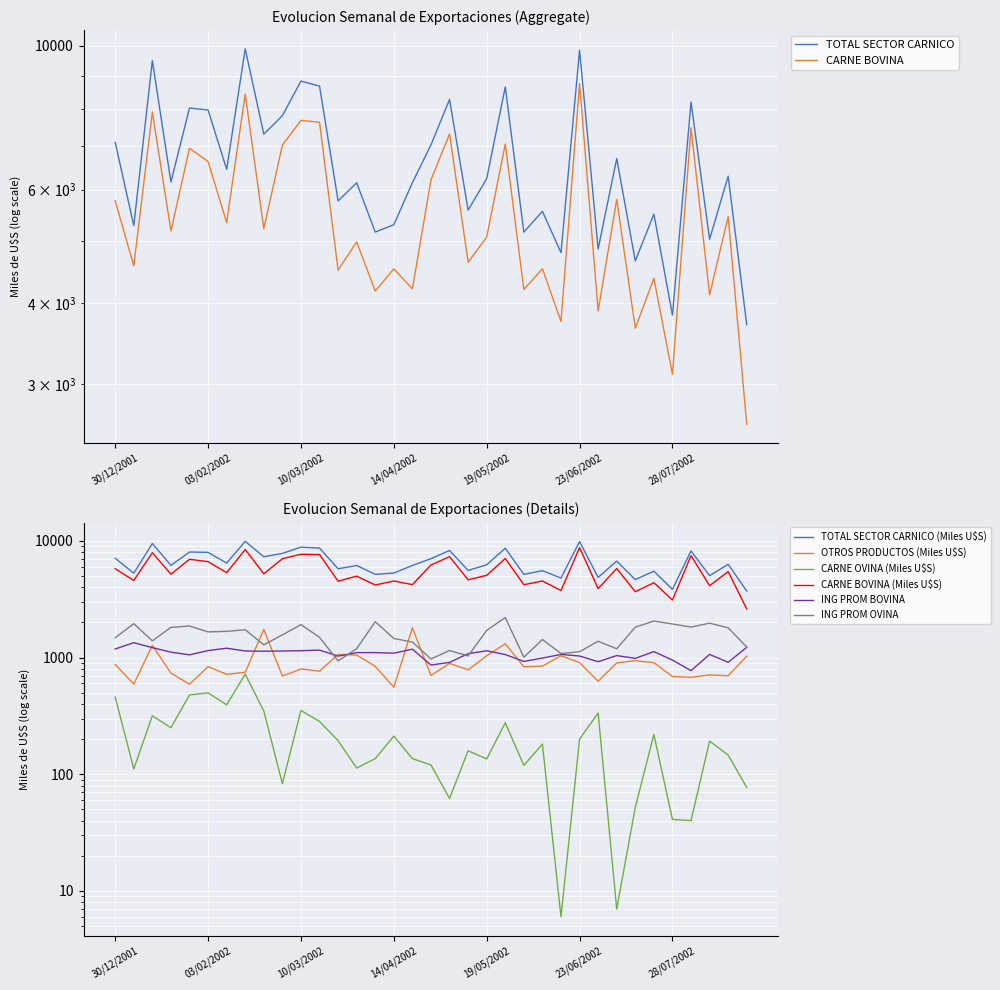

The ING PROM BOVINA series shows 429 at 20/01/2002. True or false?

False